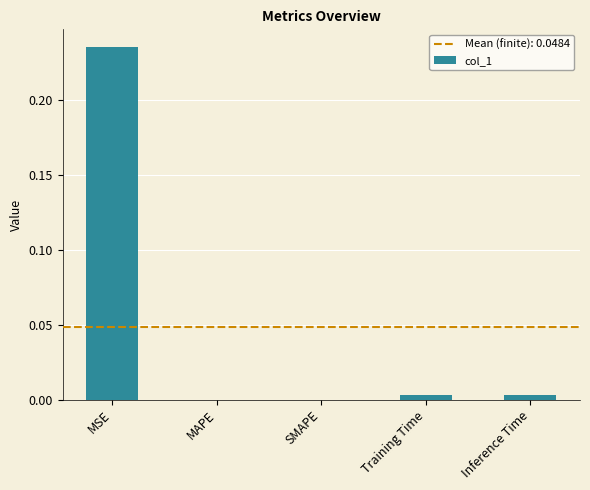

Which has a higher value, MAPE or MSE?

MSE